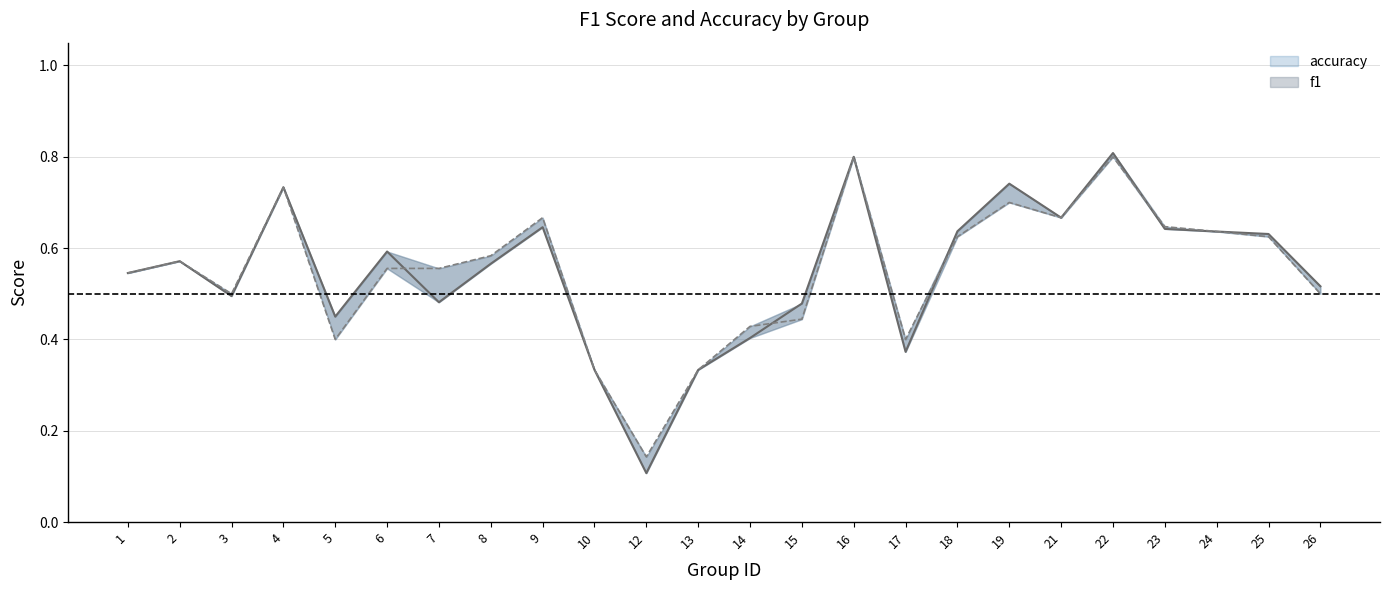

Which series has the largest range (max minus min)?

f1